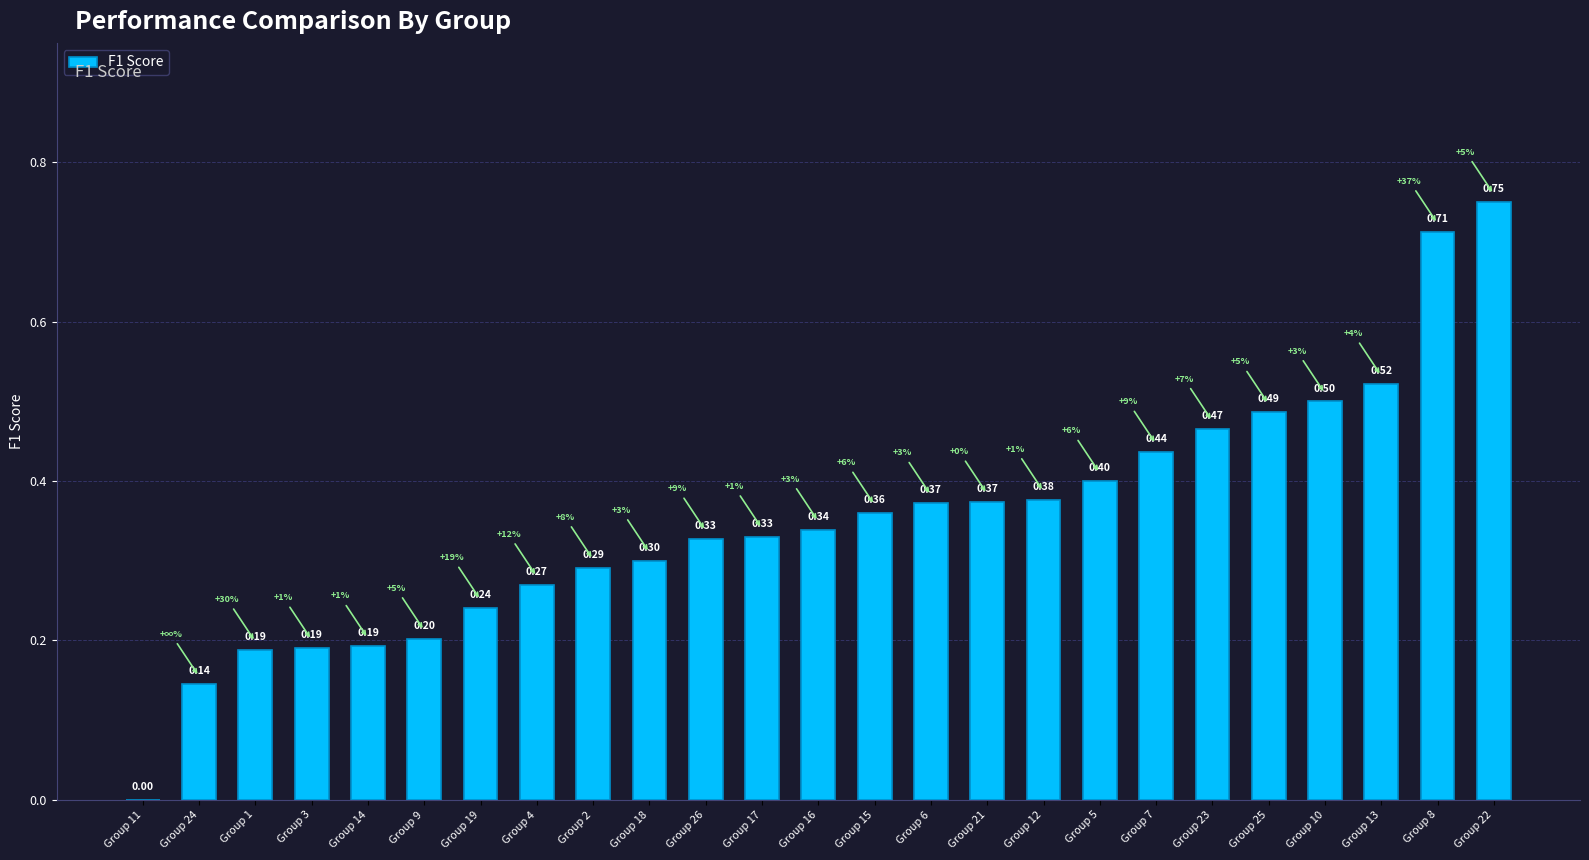

Are the bars horizontal?

No